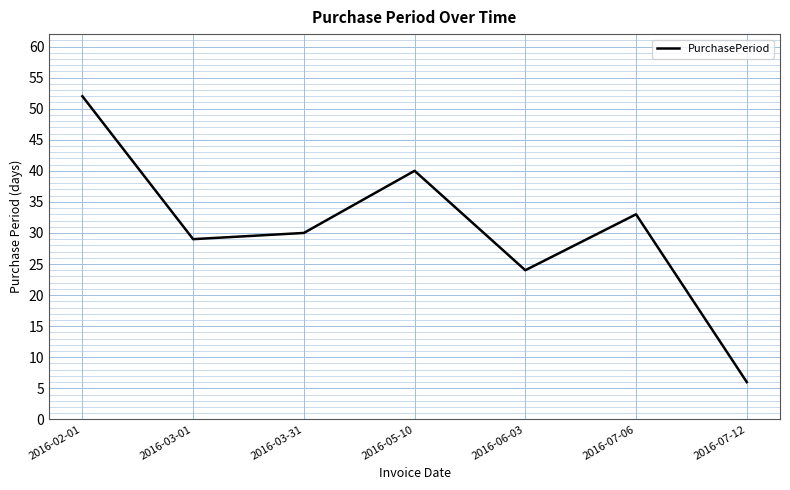

Rank the categories by value from highest to lowest.

2016-02-01, 2016-05-10, 2016-07-06, 2016-03-31, 2016-03-01, 2016-06-03, 2016-07-12